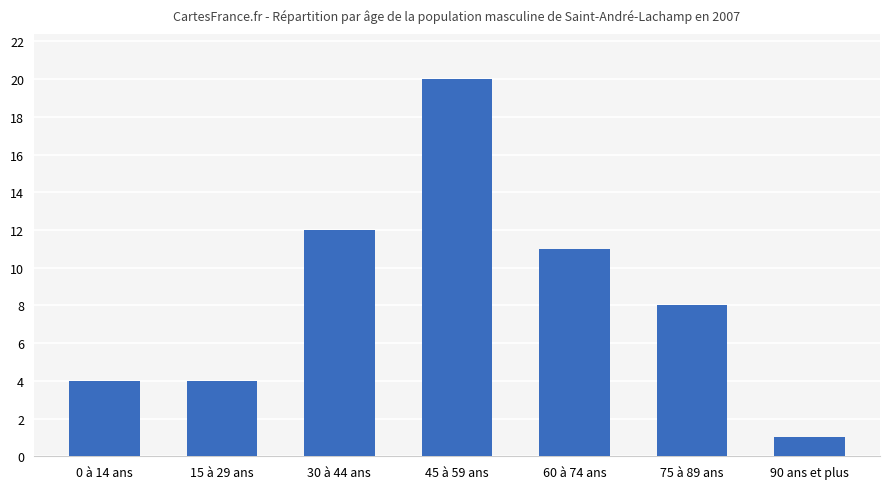

What is the change in value from 0 à 14 ans to 45 à 59 ans?

+16